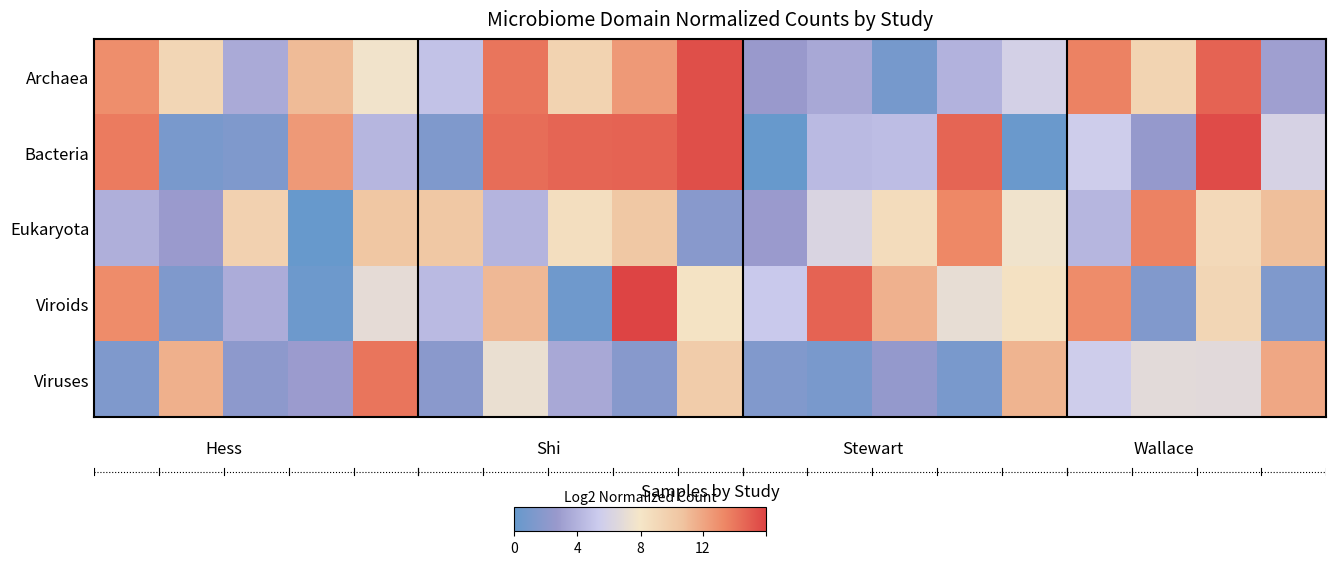

Which series has the largest range (max minus min)?

Bacteria